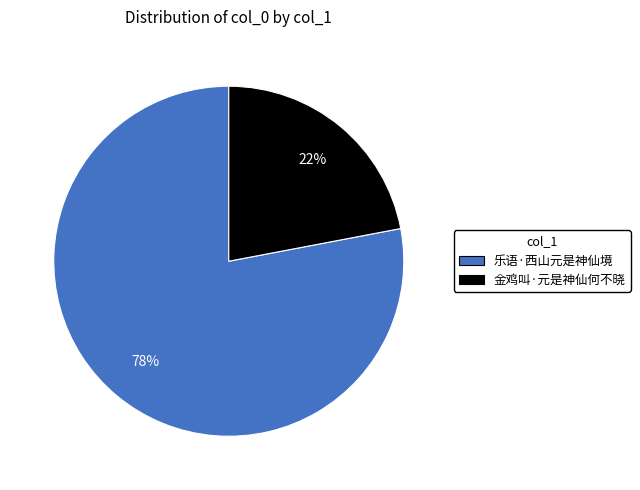

Which slice is the largest?

乐语·西山元是神仙境